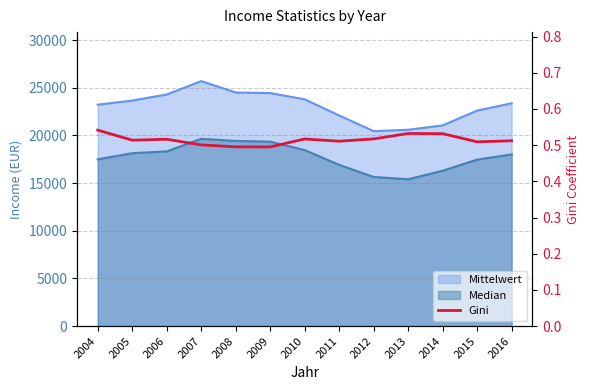

Reading left to right, list all the values displayed in this chart.

2004=0.5	2005=0.5	2006=0.5	2007=0.5	2008=0.5	2009=0.5	2010=0.5	2011=0.5	2012=0.5	2013=0.5	2014=0.5	2015=0.5	2016=0.5